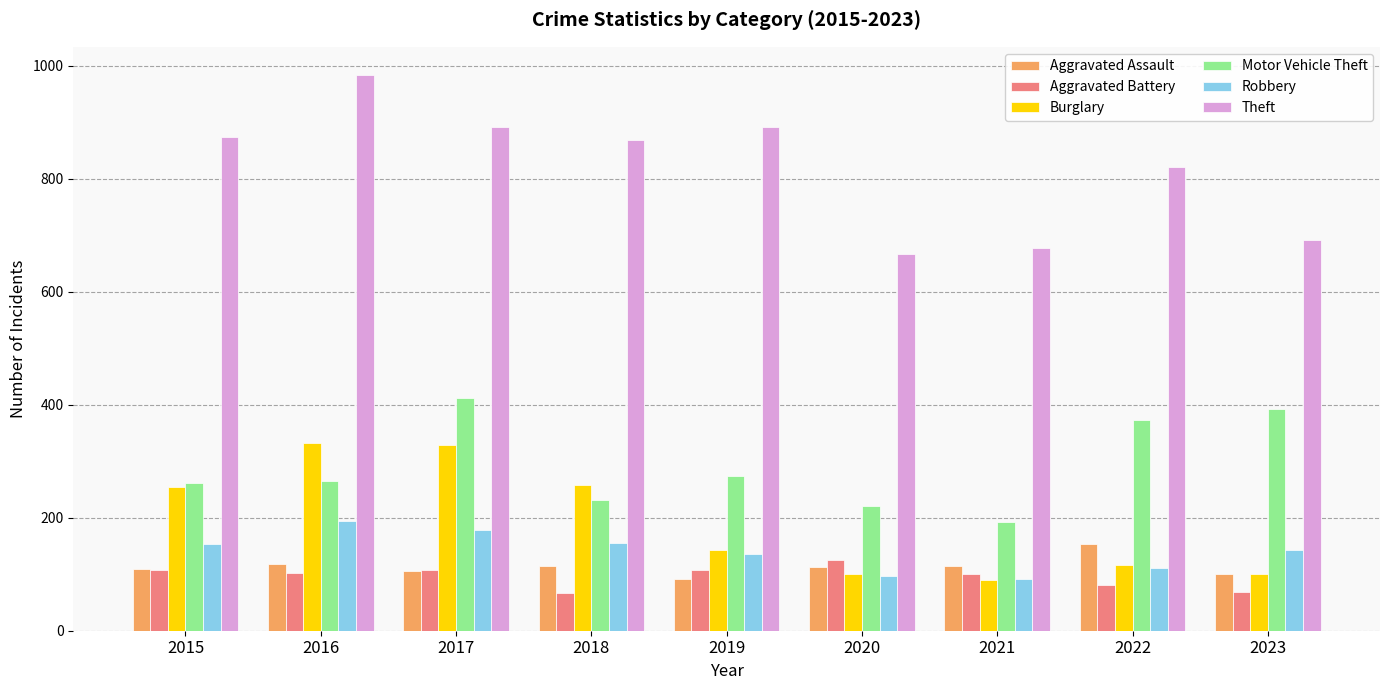

True or false: Aggravated Assault has a value of 110 at 2015.

True